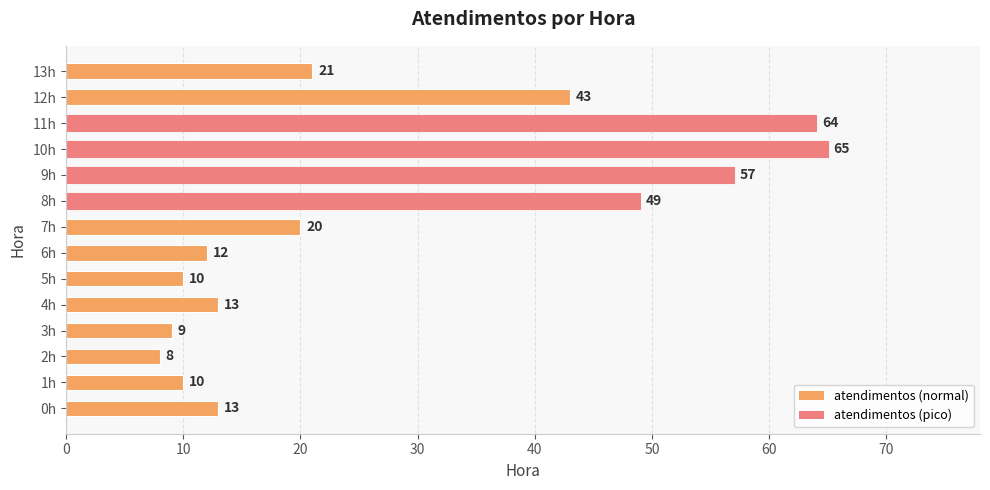

What is the change in value from 11h to 12h?

-21